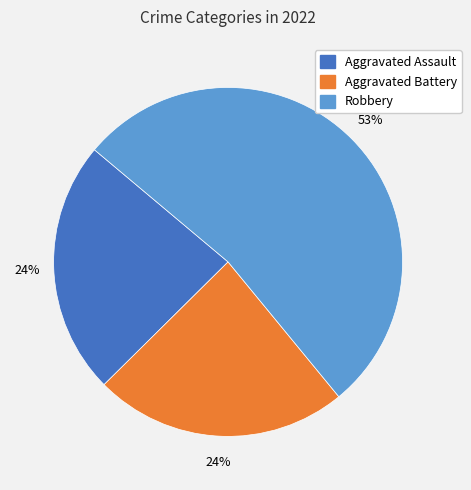

Approximately how many times larger is the value at Robbery compared to Aggravated Assault?

2.2